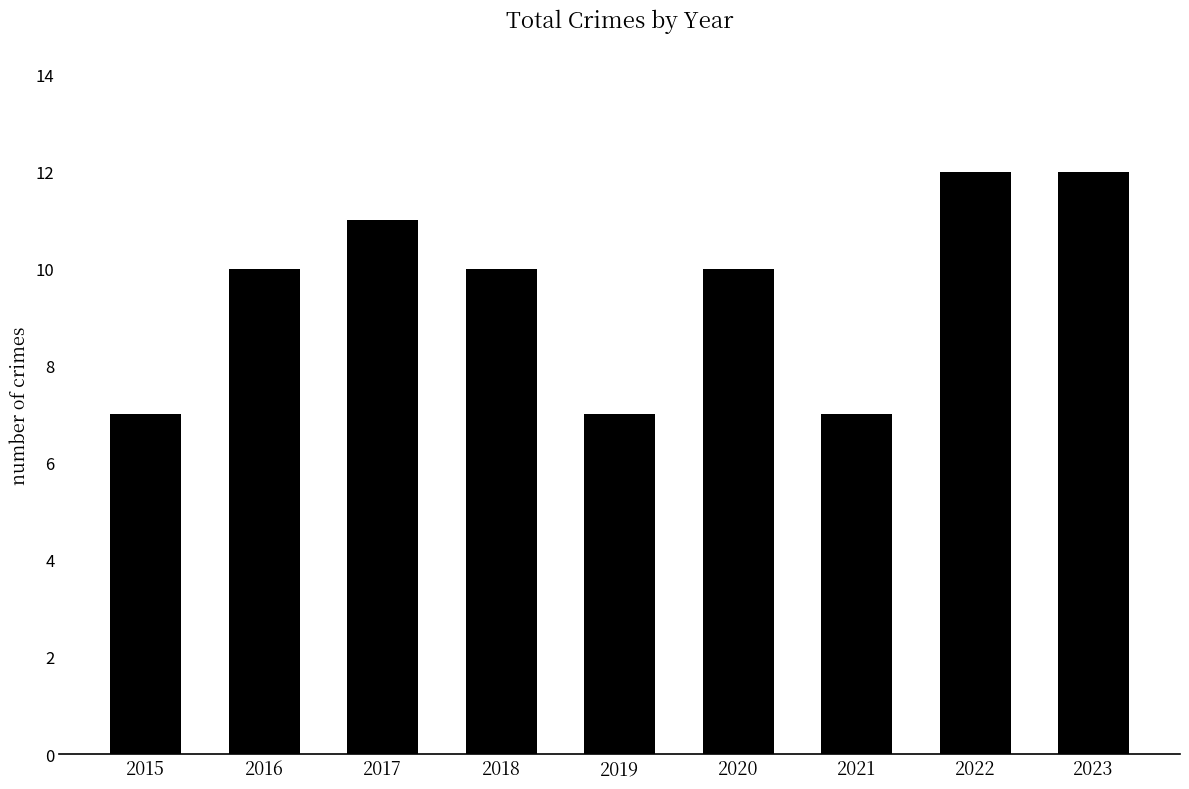

The chart shows a value of 10 at 2015. True or false?

False